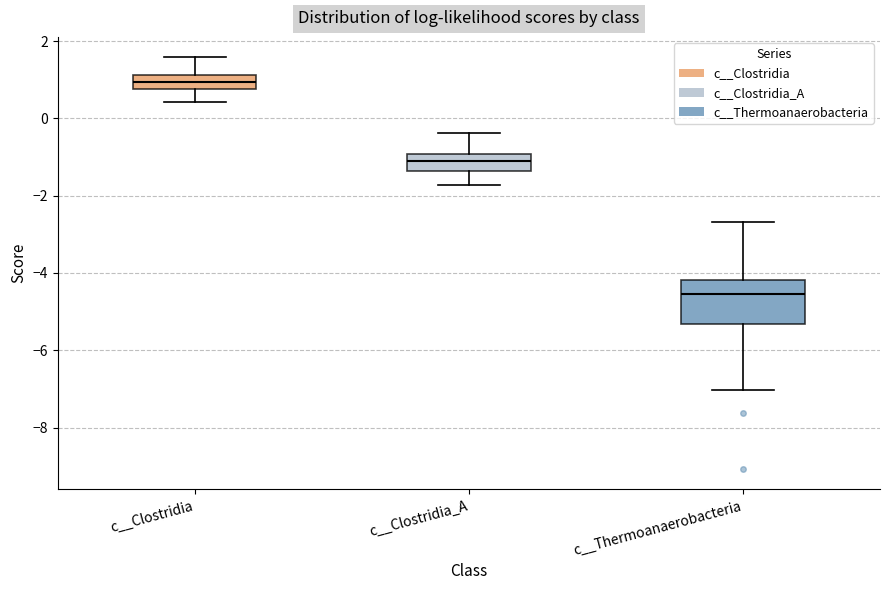

Reading left to right, read every box against the y-axis: the position of its median line, the range the box covers, and the ends of its whiskers. The values are not printed on the chart, so give them approximately, as read against the axis.

c__Clostridia: median 1.0, box 0.8 to 1.2, whiskers 0.4 to 1.6
c__Clostridia_A: median -1.0 (inside the box), box -1.4 to -1.0, whiskers -1.8 to -0.4
c__Thermoanaerobacteria: median -4.6, box -5.4 to -4.2, whiskers -7.0 to -2.6